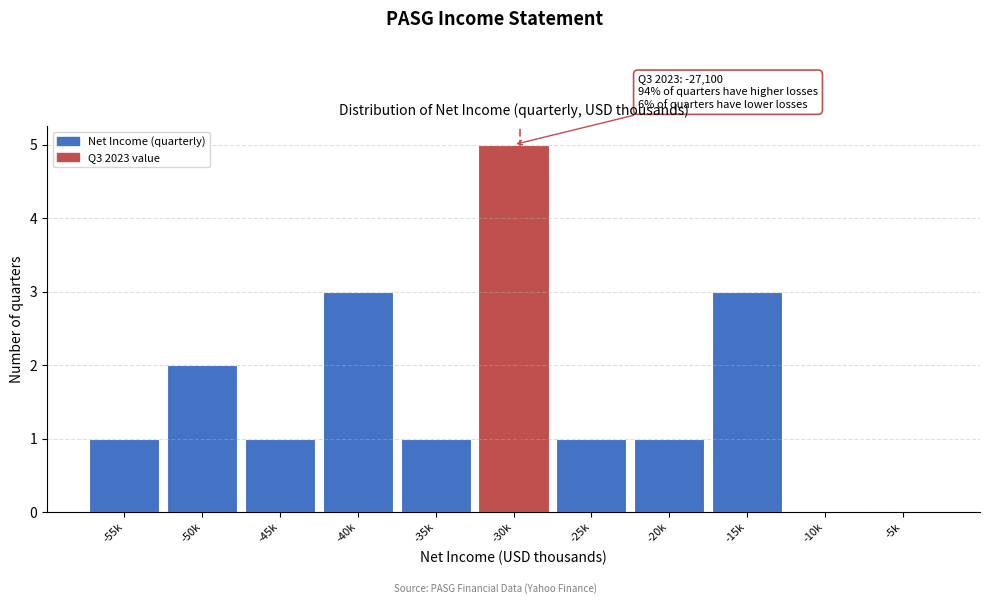

Reading left to right, what are all the values shown in this chart?

-55k=1	-50k=2	-45k=1	-40k=3	-35k=1	-30k=5	-25k=1	-20k=1	-15k=3	-10k=0	-5k=0